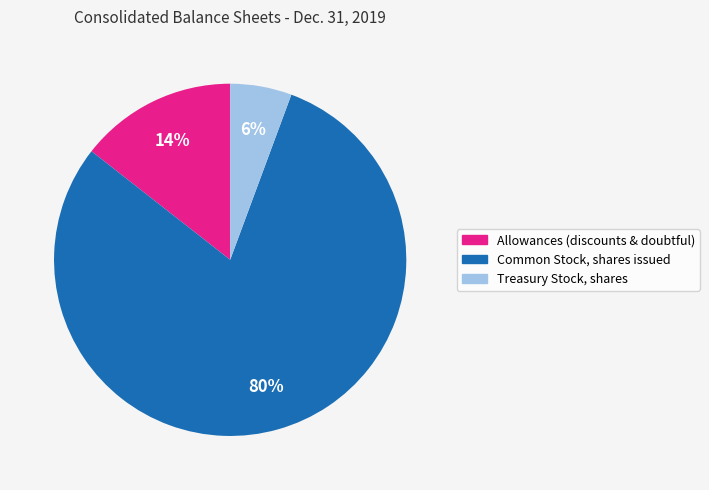

Count the number of slices in the pie.

3